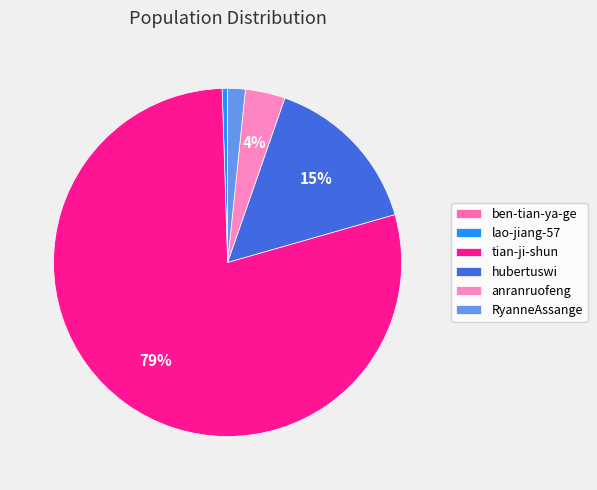

What percentage is the RyanneAssange slice, to the nearest percent?

2%